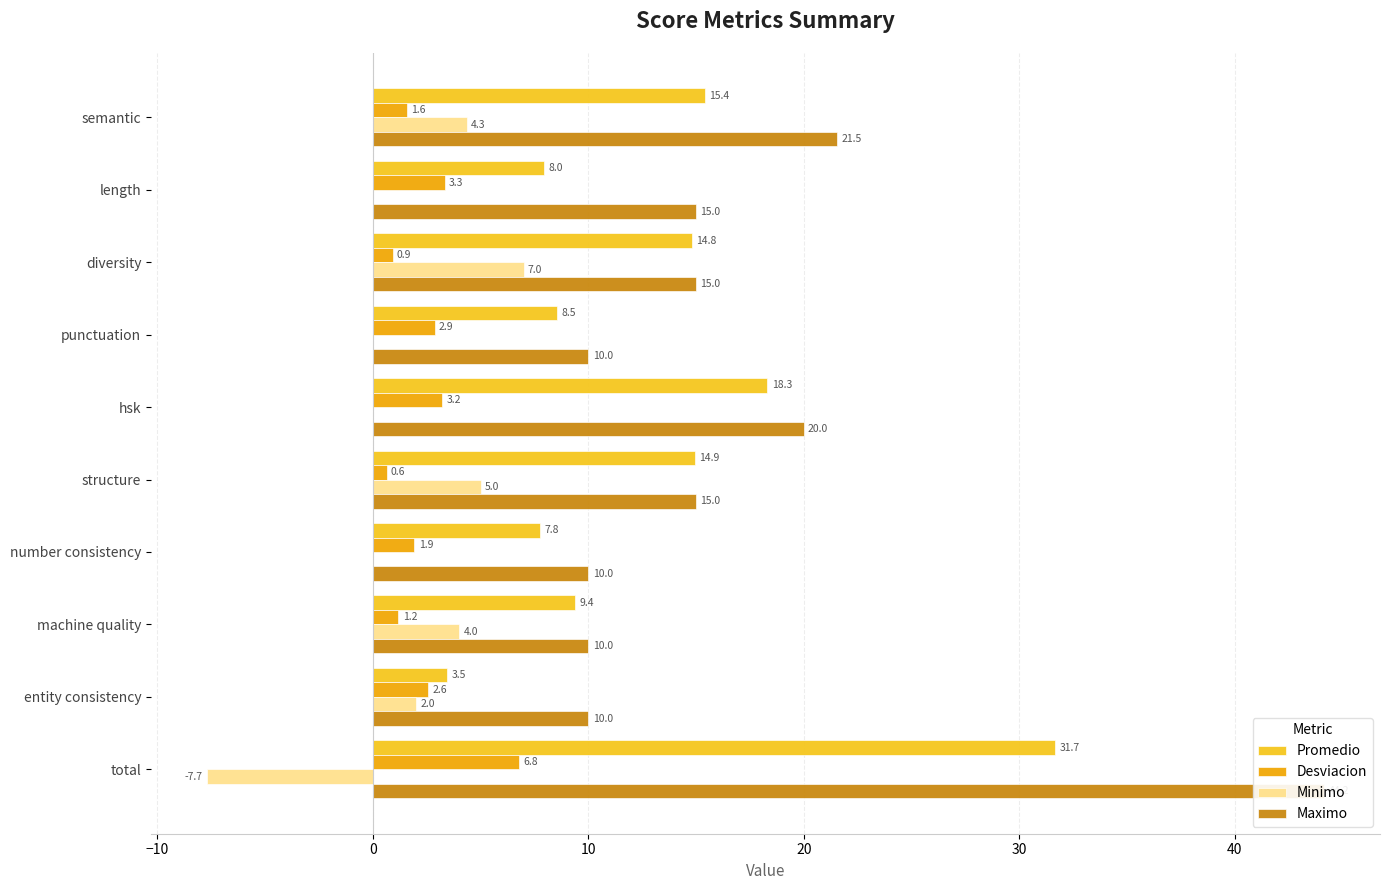

What position from the right is entity consistency?

2